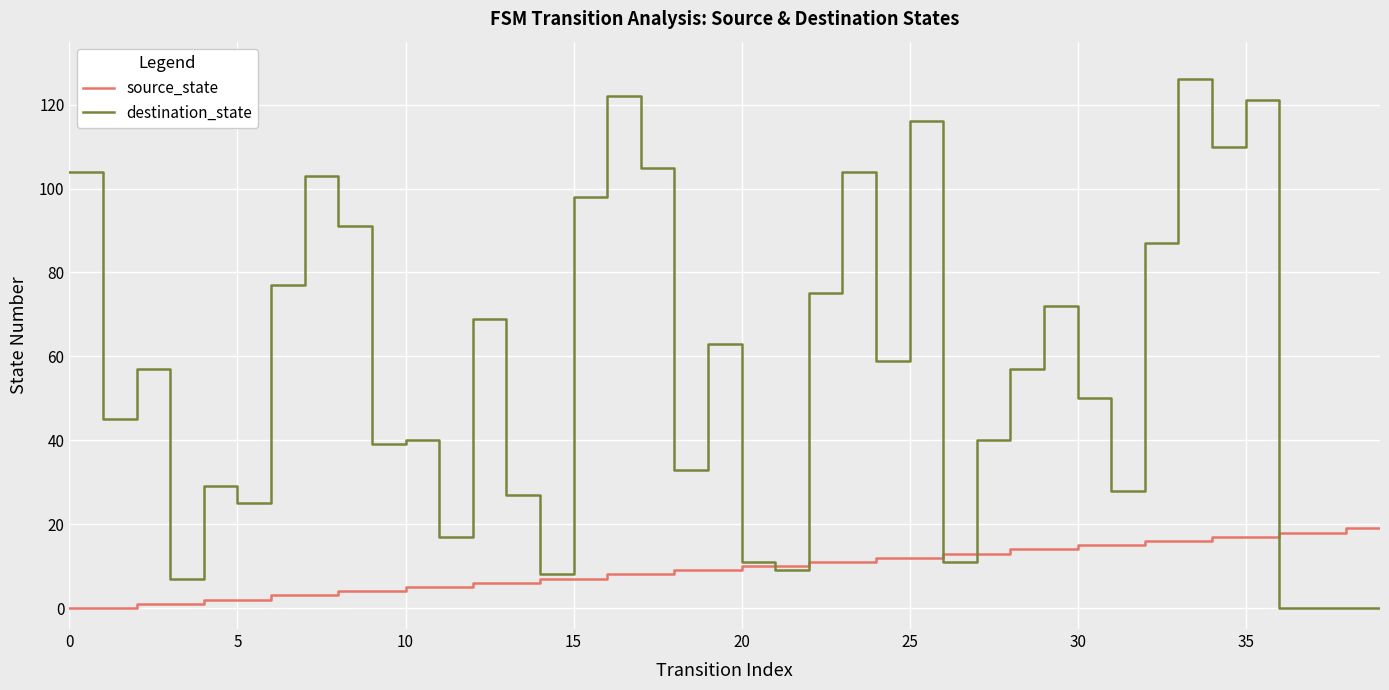

Which series has the largest total across all categories?

destination_state